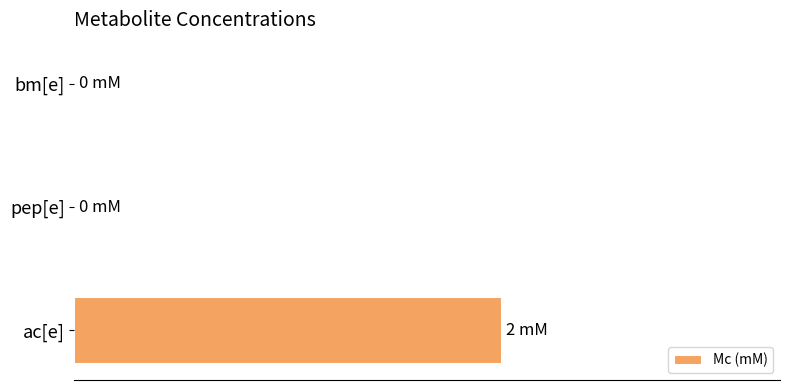

How many distinct data groups are displayed?

1